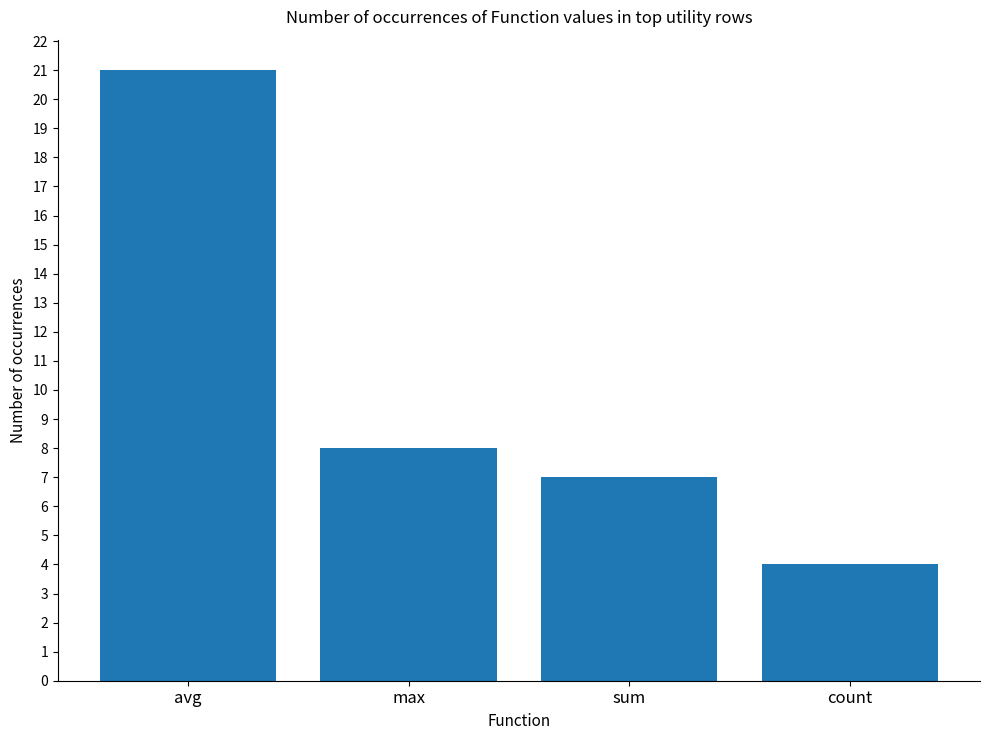

What is the value of the 1st bar from the left?

21